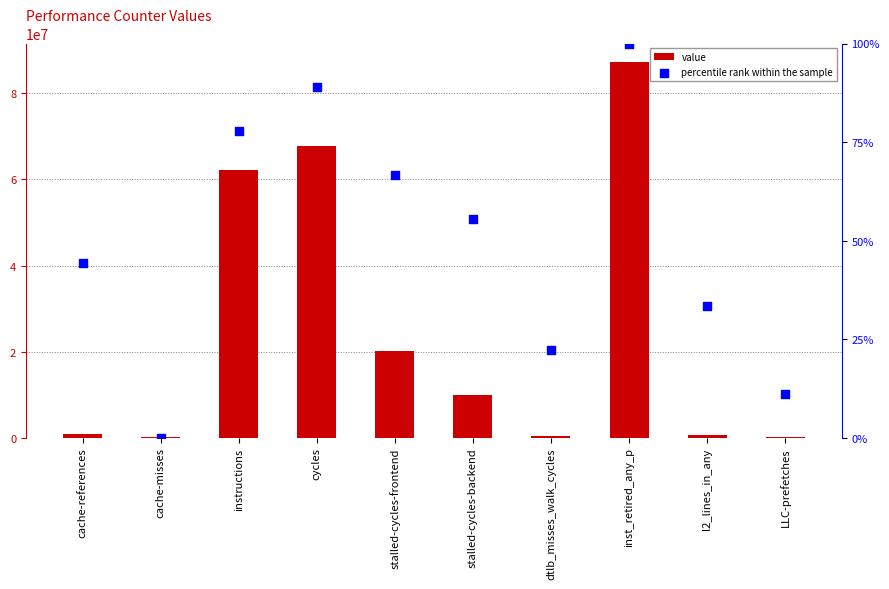

At which category is the sum across all series the highest?

inst_retired_any_p